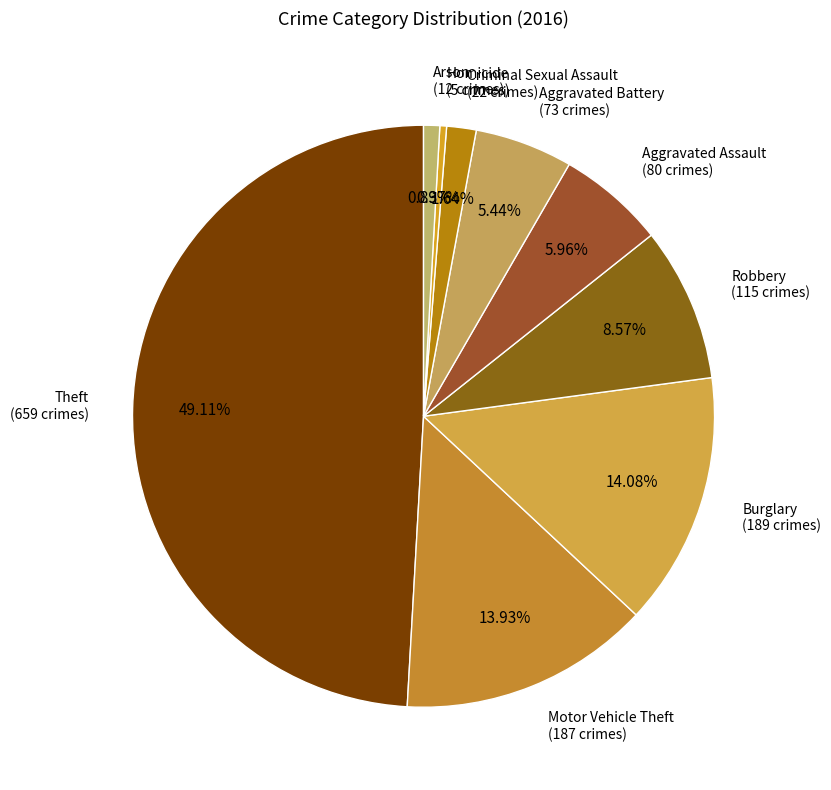

True or false: Theft accounts for 49% of the total.

True